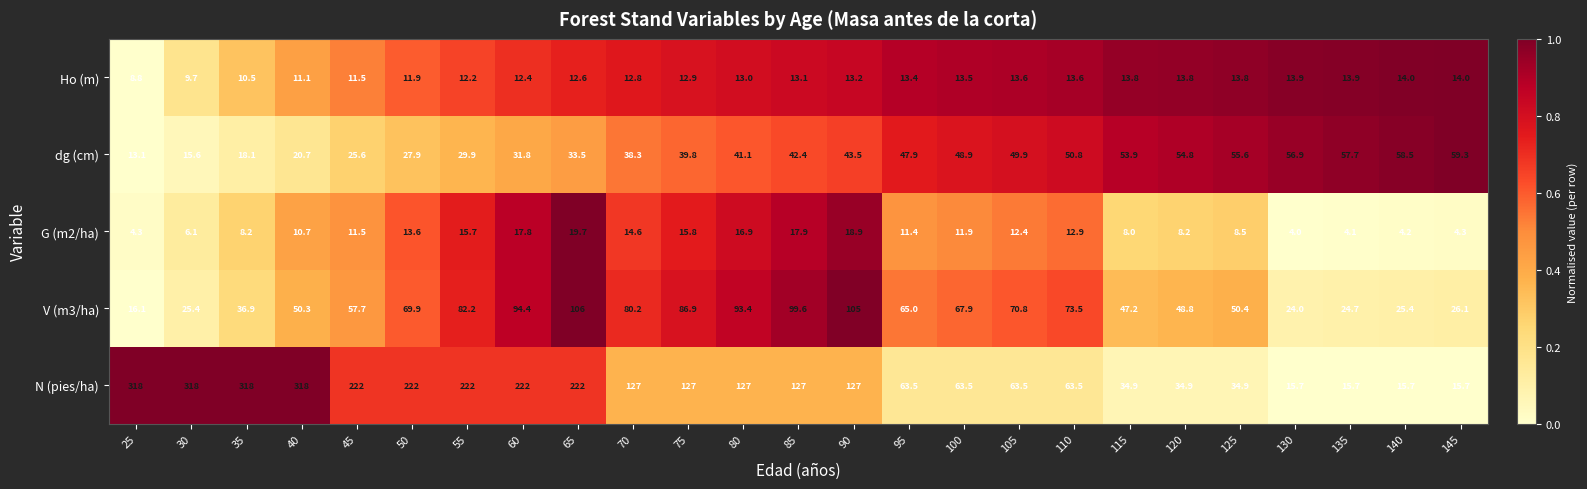

What is the maximum value shown in the chart?

318.0